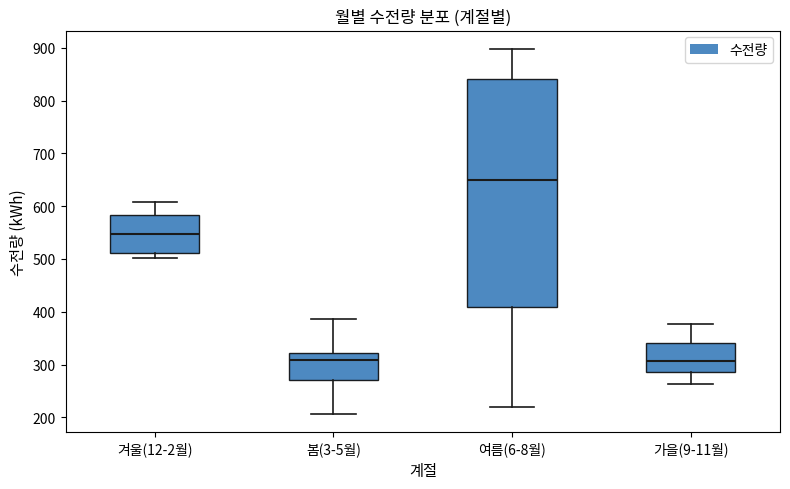

Reading left to right, transcribe this box plot: for each box, give where its median line is, the range the box spans, and where its two whiskers end, as read against the y-axis. The values are not printed on the chart, so give them approximately, as read against the axis.

겨울(12-2월): median 550, box 510 to 580, whiskers 500 to 610
봄(3-5월): median 310, box 270 to 320, whiskers 210 to 390
여름(6-8월): median 650, box 410 to 840, whiskers 220 to 900
가을(9-11월): median 310, box 290 to 340, whiskers 260 to 380